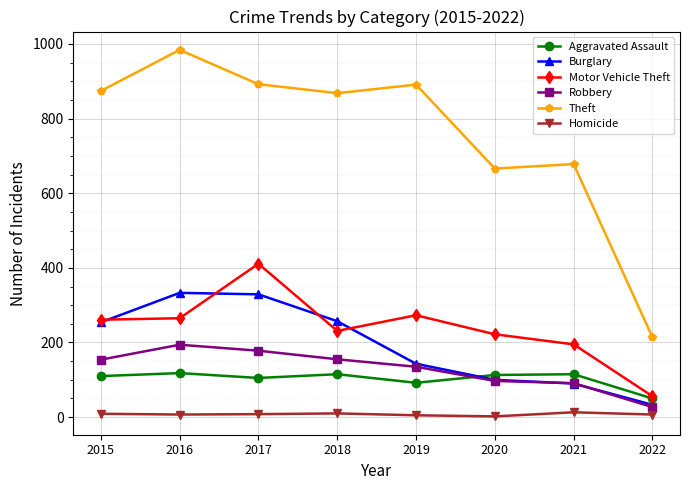

At which category does the chart reach its peak across all series?

2016